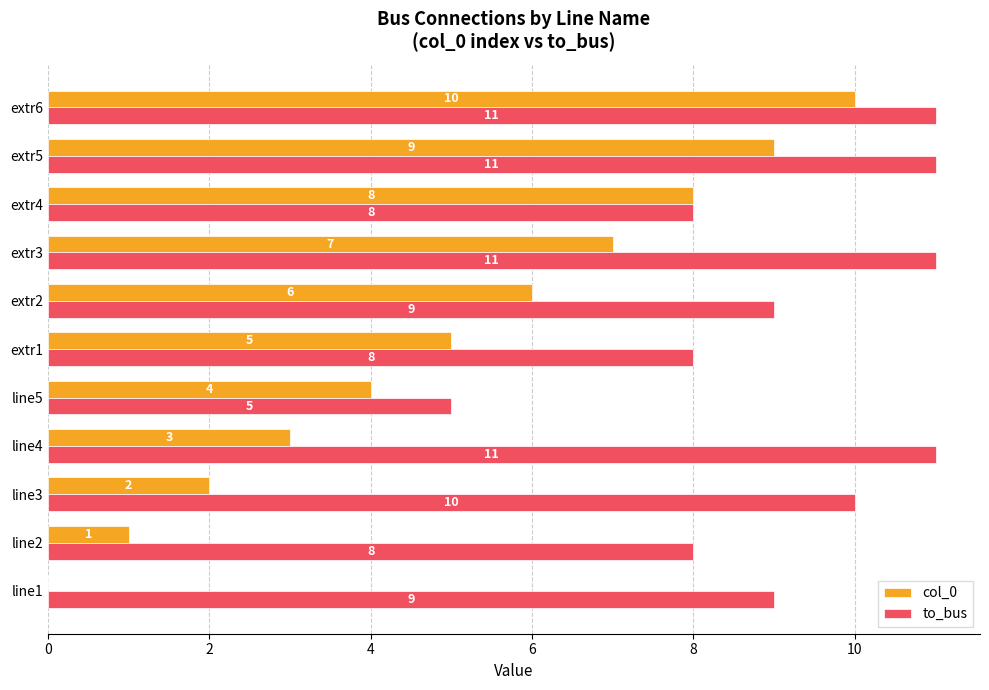

Which series has the largest total across all categories?

to_bus